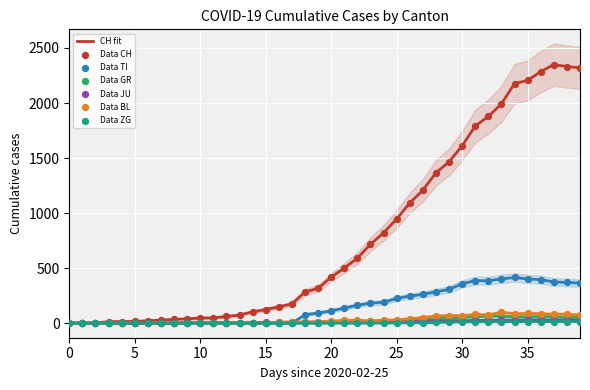

Which series has the largest Y range (max minus min)?

CH